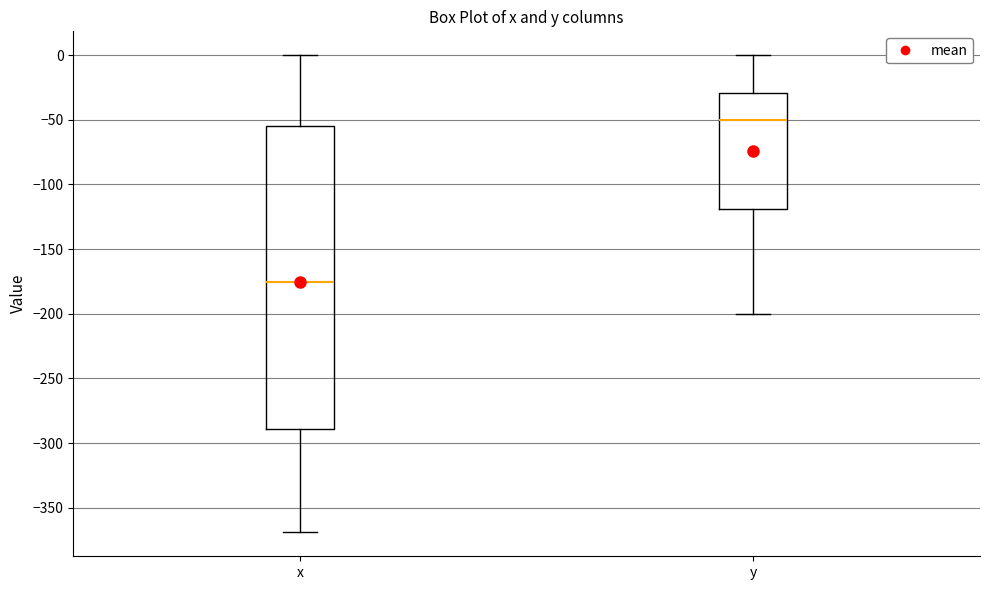

Which box has the highest median line?

y